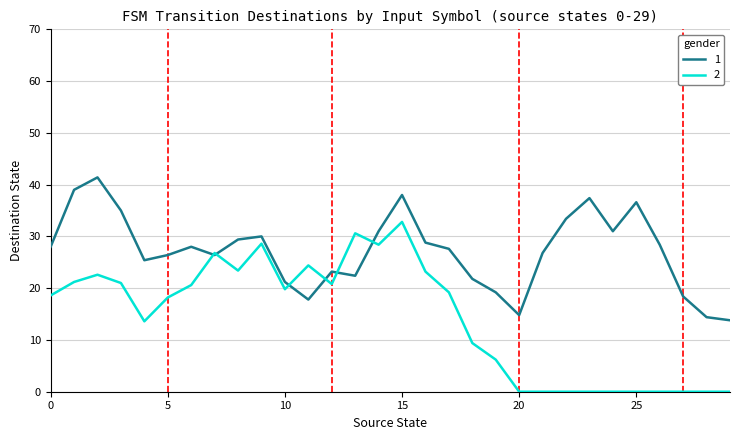

Rank the series by their average value, from highest to lowest.

1, 2